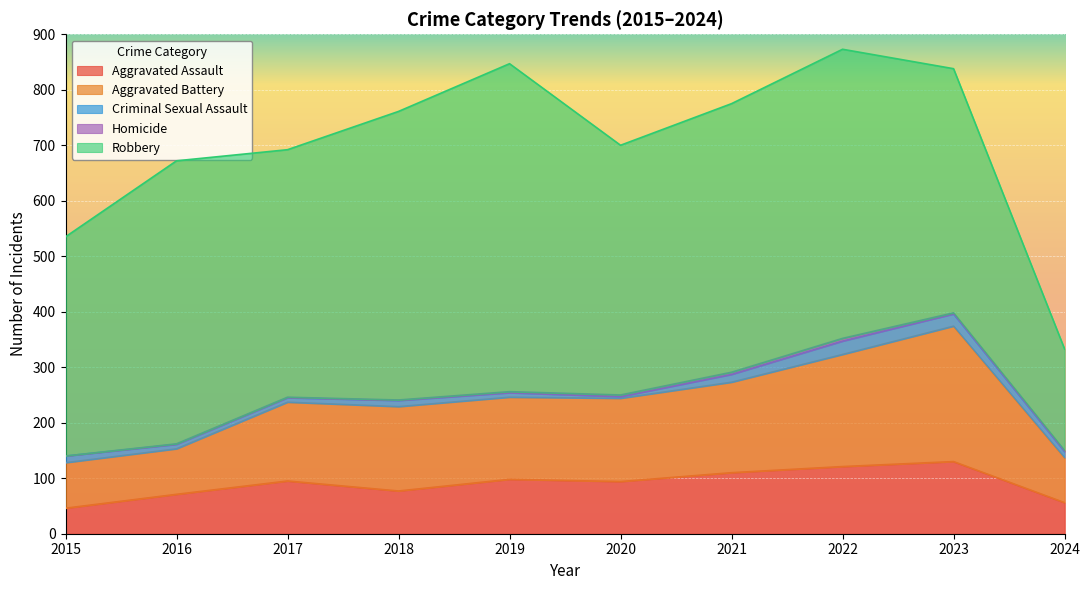

What is the maximum value for Aggravated Battery?

244